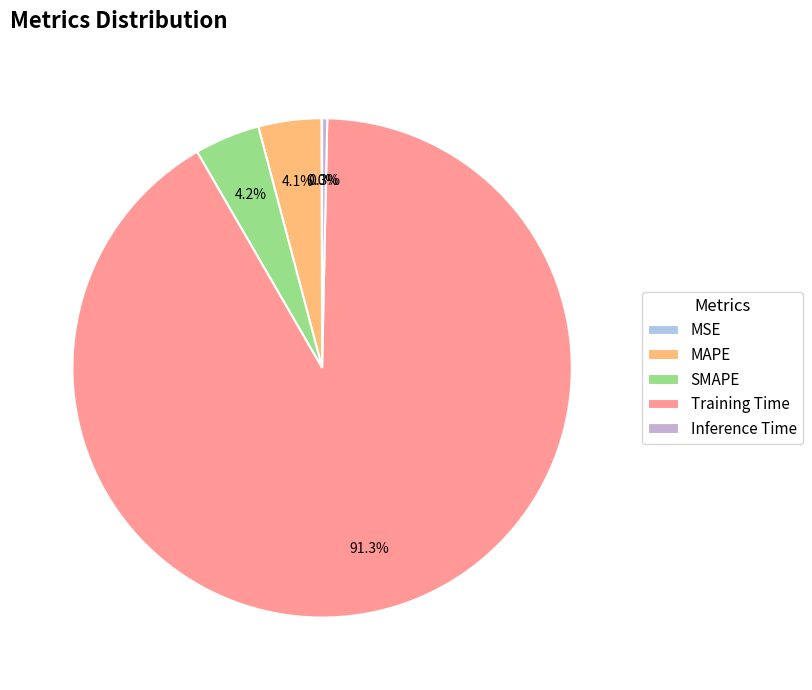

To the nearest percent, what is the average slice percentage?

20%